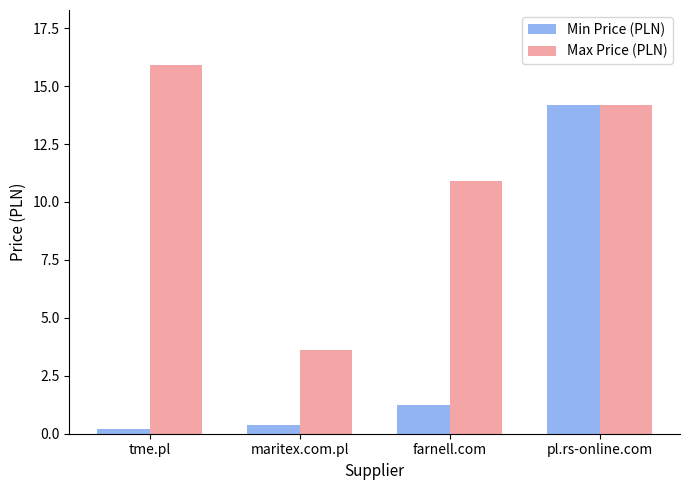

What is the spread (max minus min) of values at maritex.com.pl?

3.2